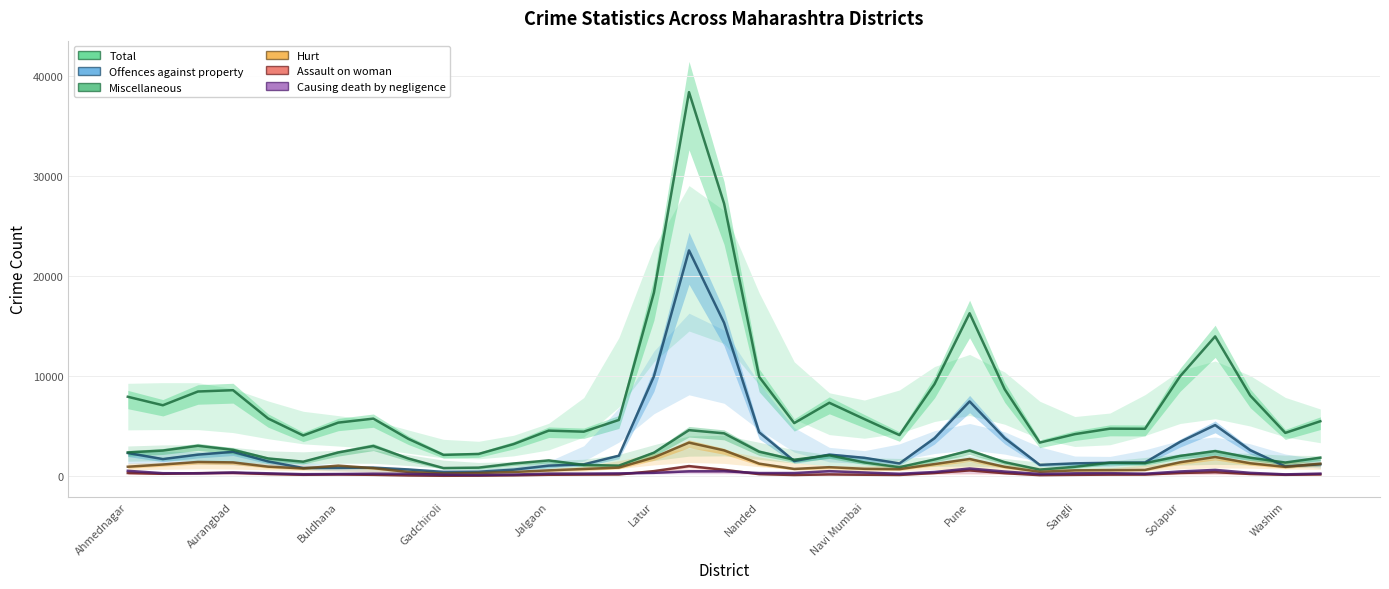

At which label does Miscellaneous first exceed 1788?

Ahmednagar